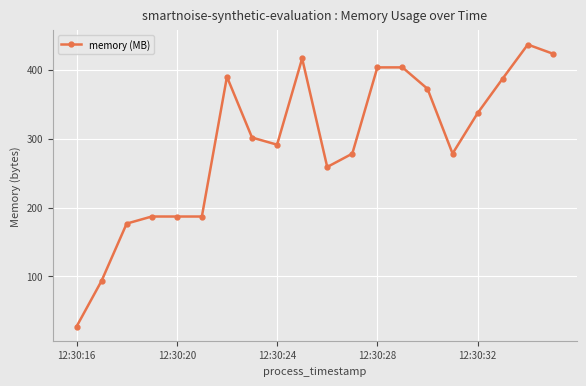

What is the sum of all values?

5837.4